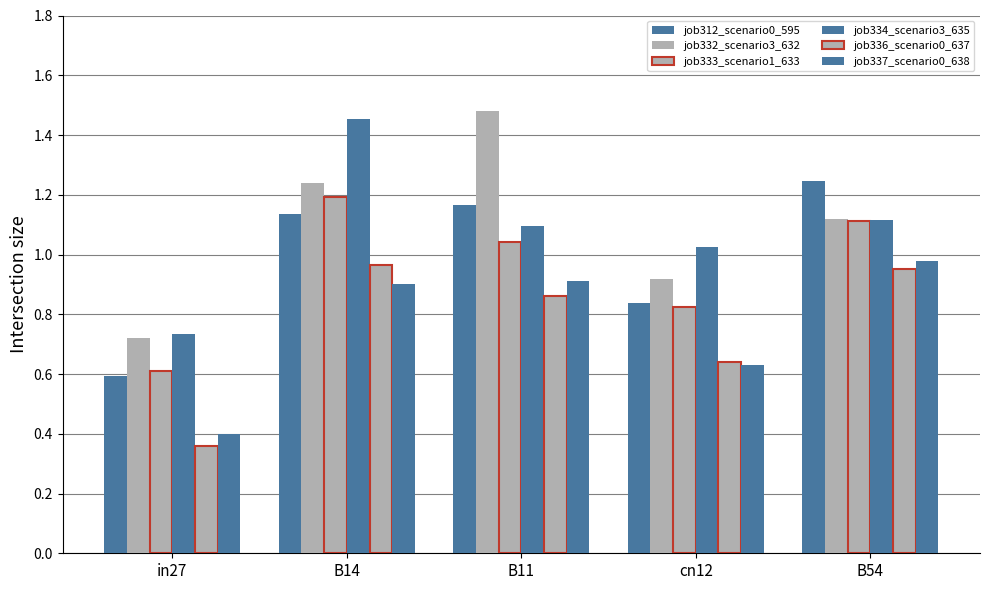

How many bars are there in each group?

6